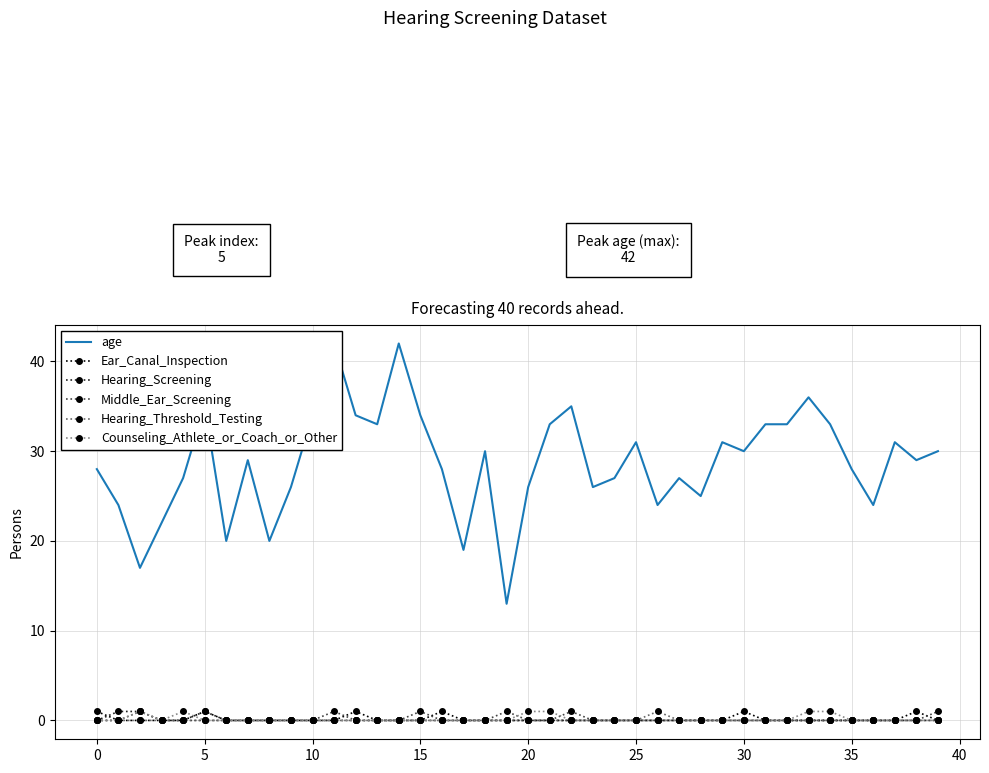

What is the label of the 26th point from the left?

25